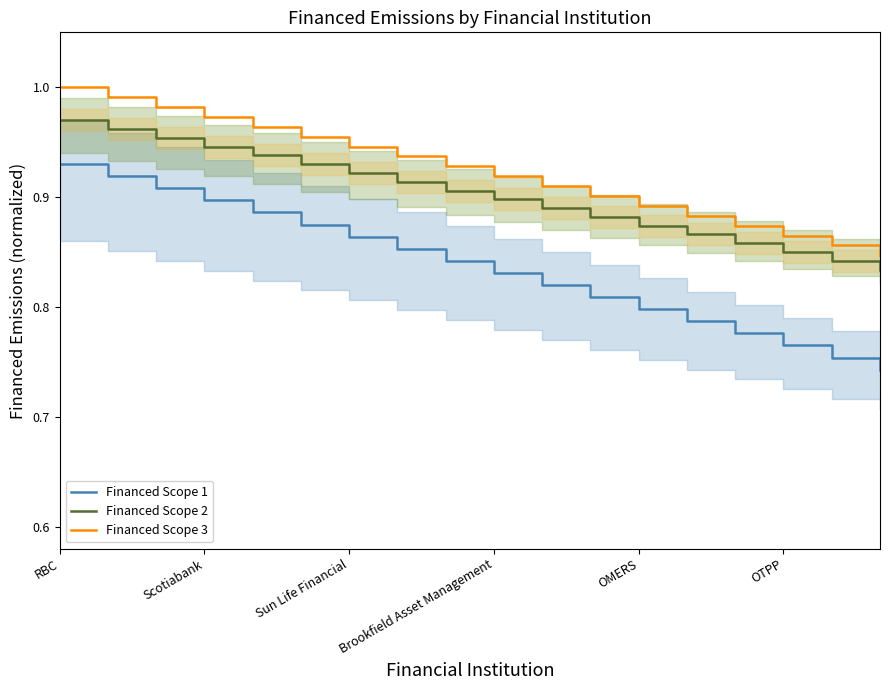

True or false: Financed Scope 1 and Financed Scope 2 cross at least once.

False